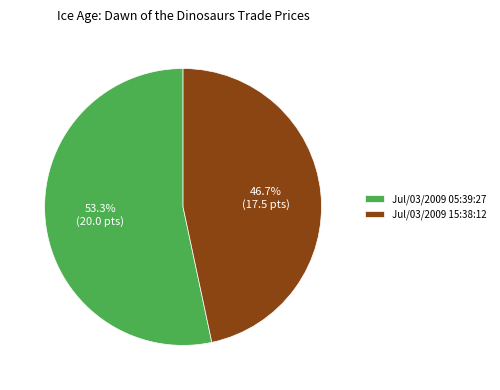

What is the smallest slice in the pie chart?

Jul/03/2009 15:38:12